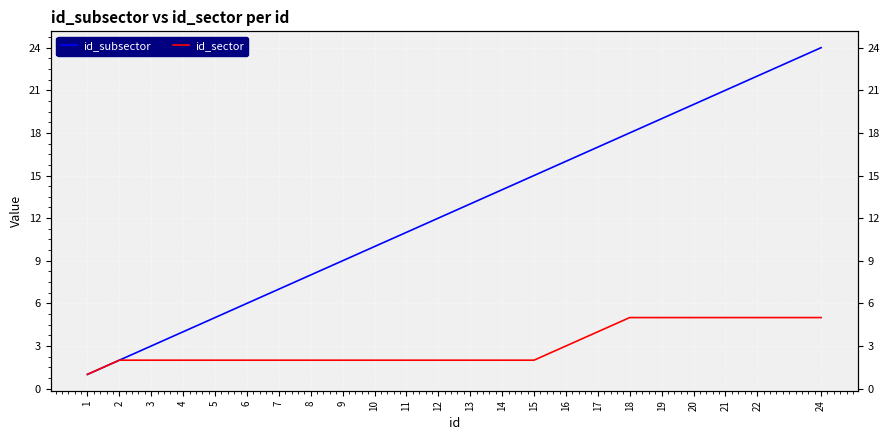

How many lines are shown in the chart?

2